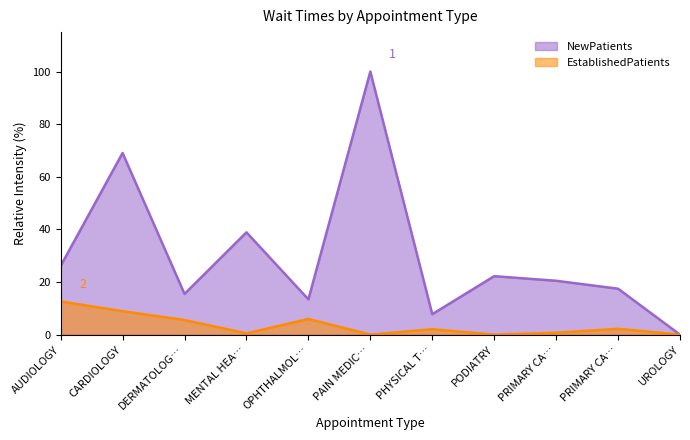

How many positive values does the NewPatients series have?

10